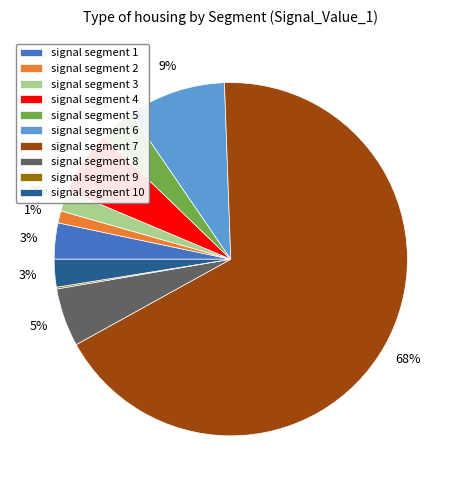

What percentage is the signal segment 1 slice, to the nearest percent?

3%